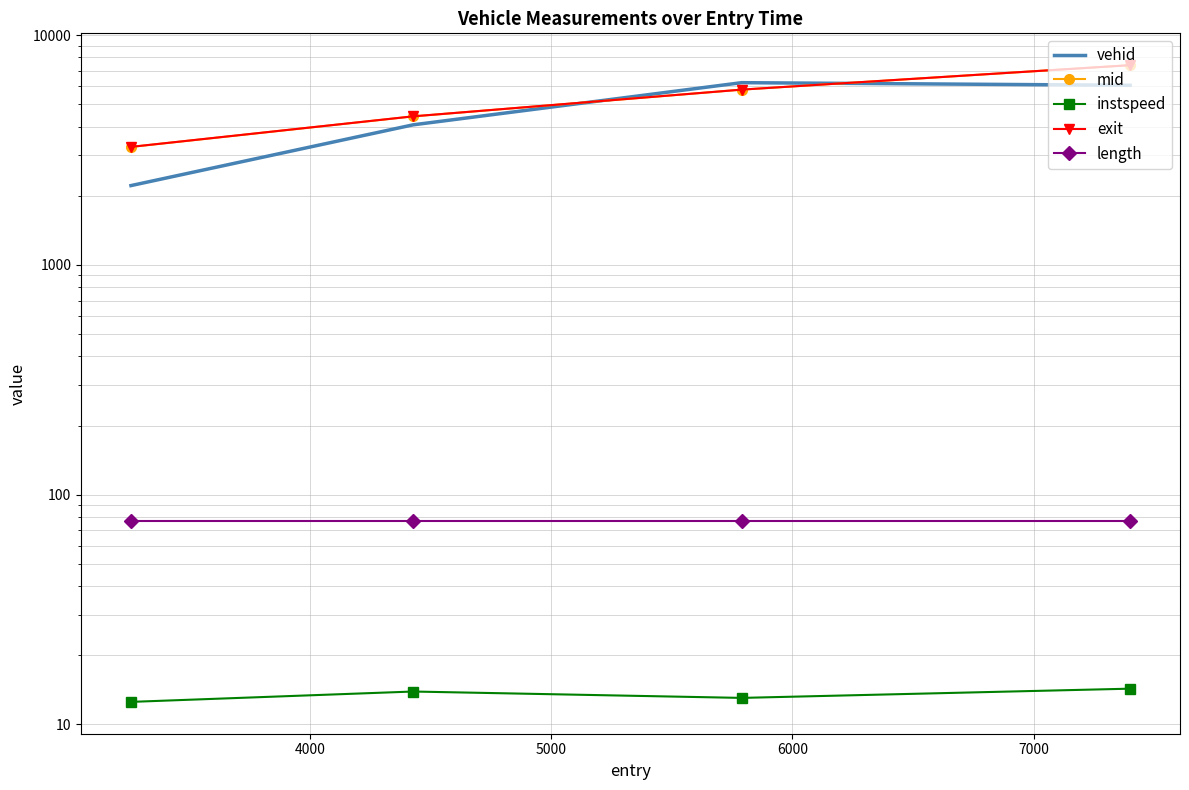

True or false: mid has a value of 9038.7 at 5000.

False